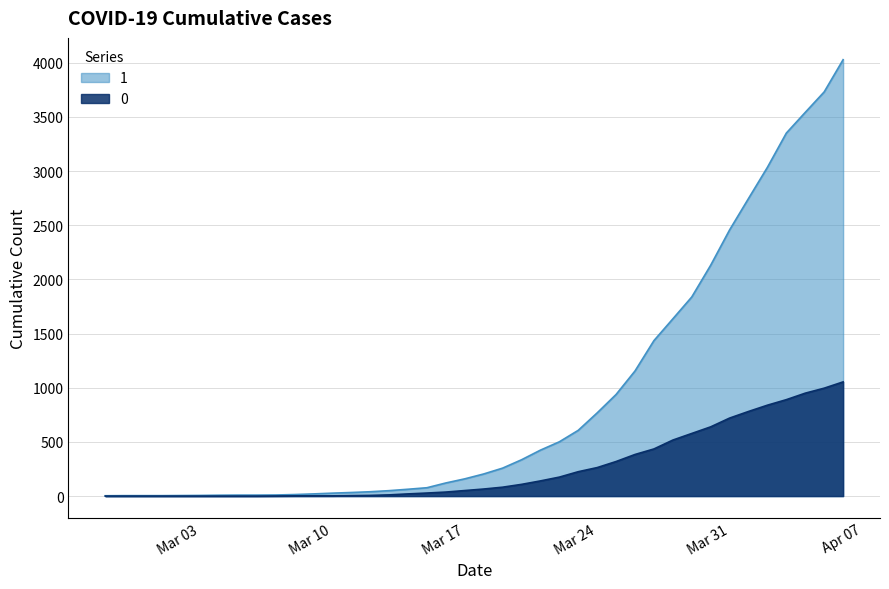

Reading left to right, list all the values displayed in this chart.

0: 0	0	0	0	0	0	0	0	0	1	2	2	2	4	6	11	20	28	37	51	65	82	108	140	175	225	263	319	384	435	517	578	639	720	781	839	890	950	996	1054
1: 3	4	4	4	5	6	8	9	9	10	14	20	27	33	40	50	63	77	121	159	204	258	335	424	501	607	768	938	1155	1435	1636	1838	2131	2457	2747	3035	3351	3542	3731	4028